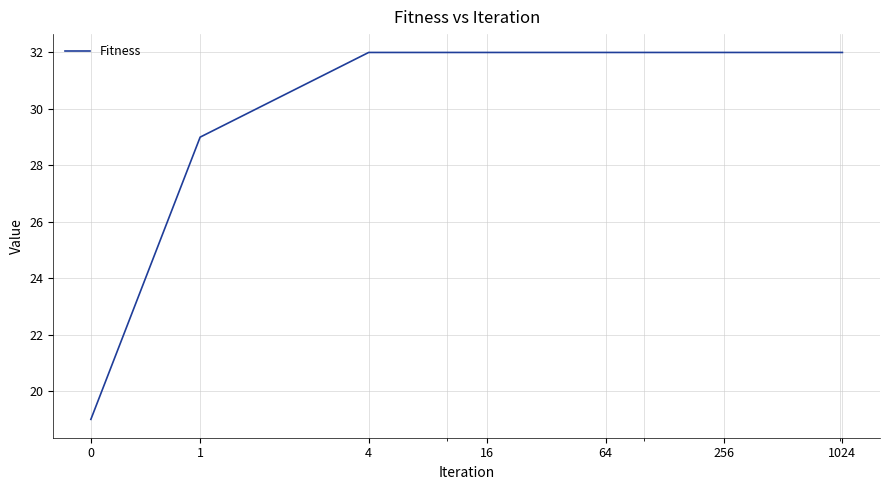

What is the difference between the maximum and second lowest values?

3